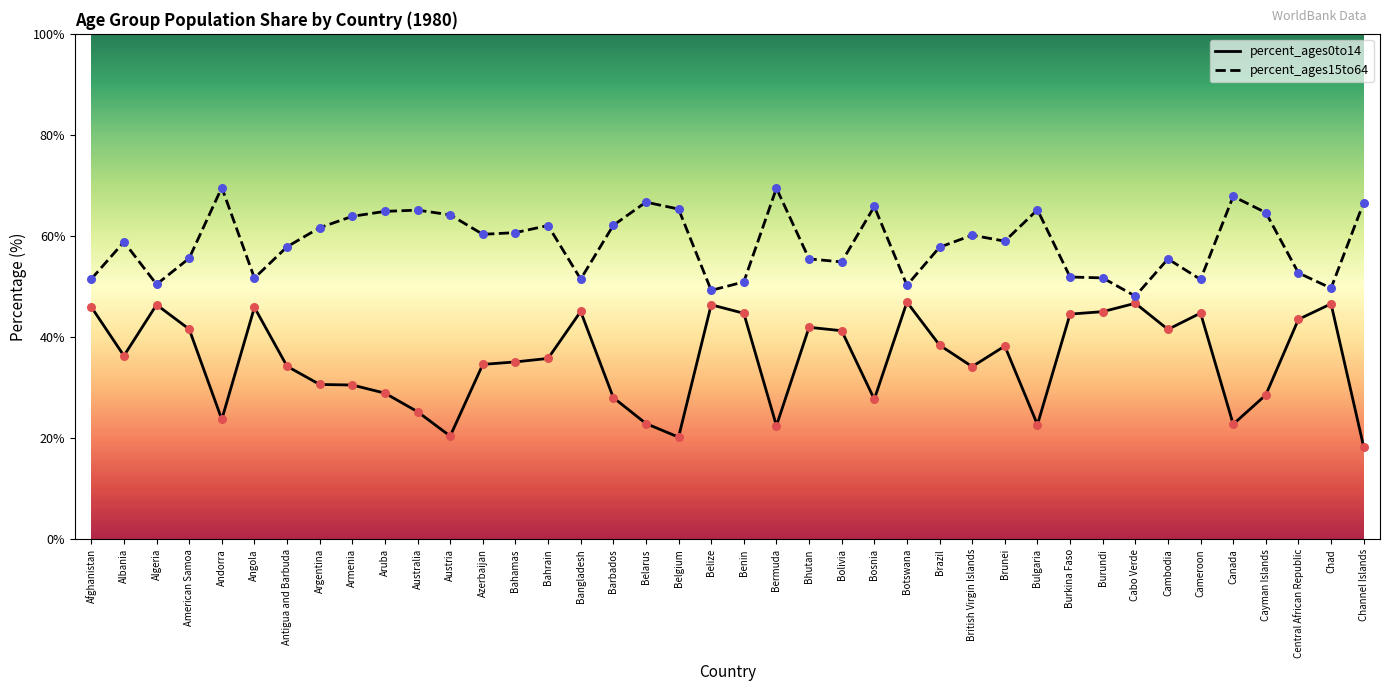

What is the spread (max minus min) of values at American Samoa?

14.0